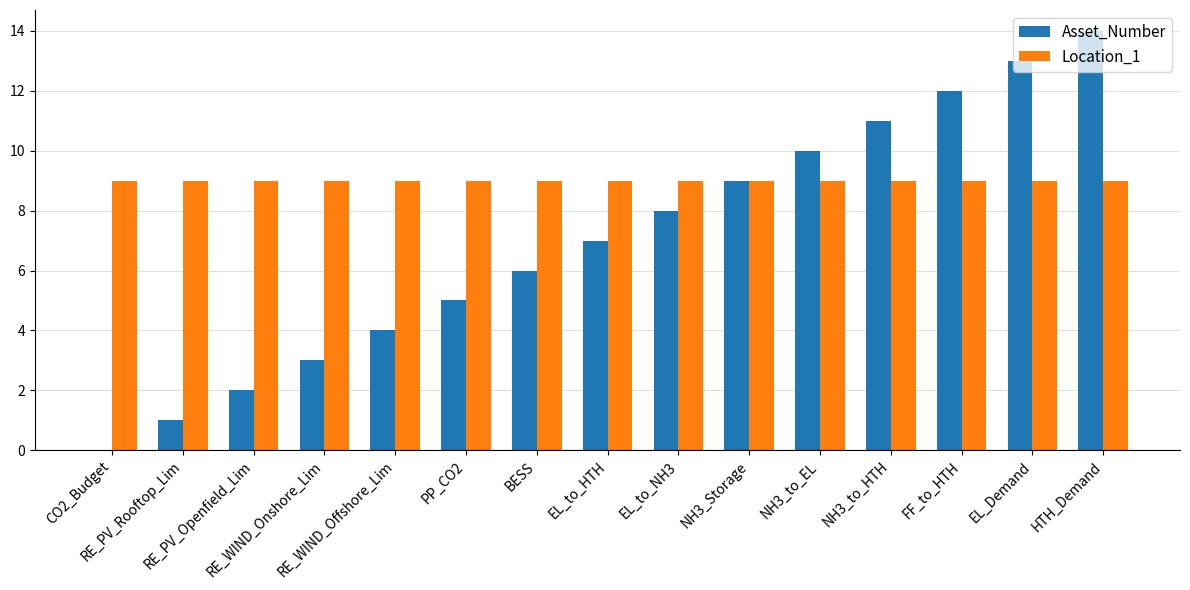

How many categories are shown in the chart?

15